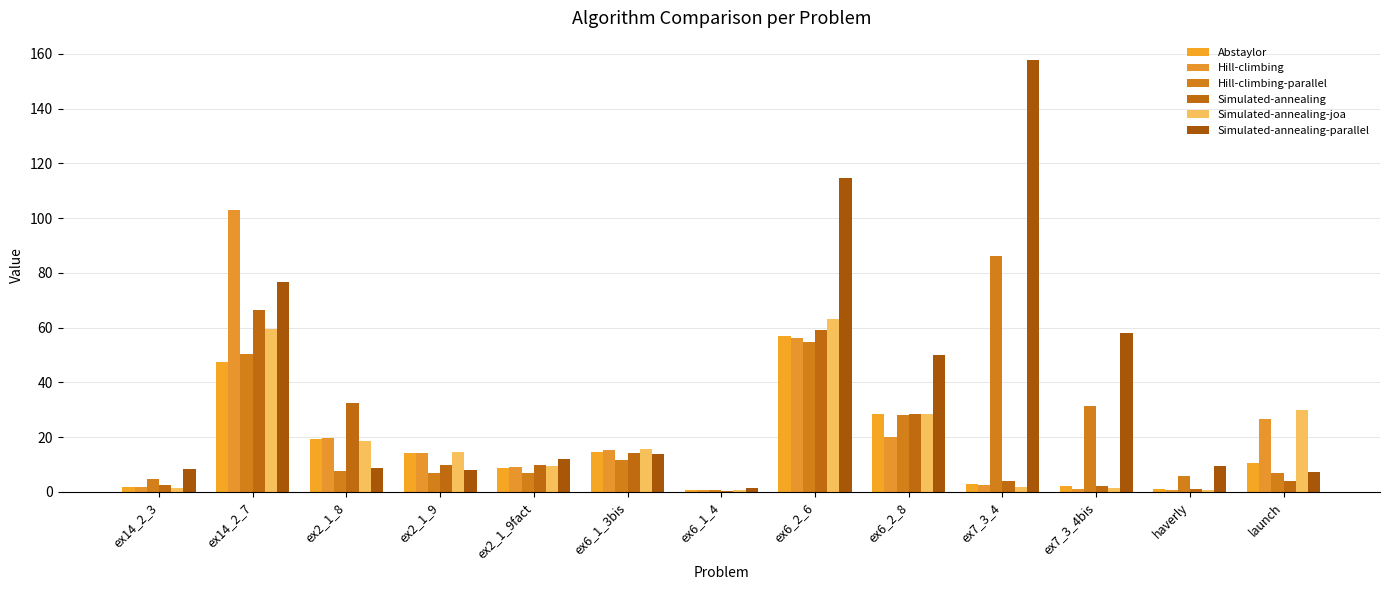

Is the value of Simulated-annealing-joa at ex7_3_4bis greater than the value of Hill-climbing at ex2_1_8?

No